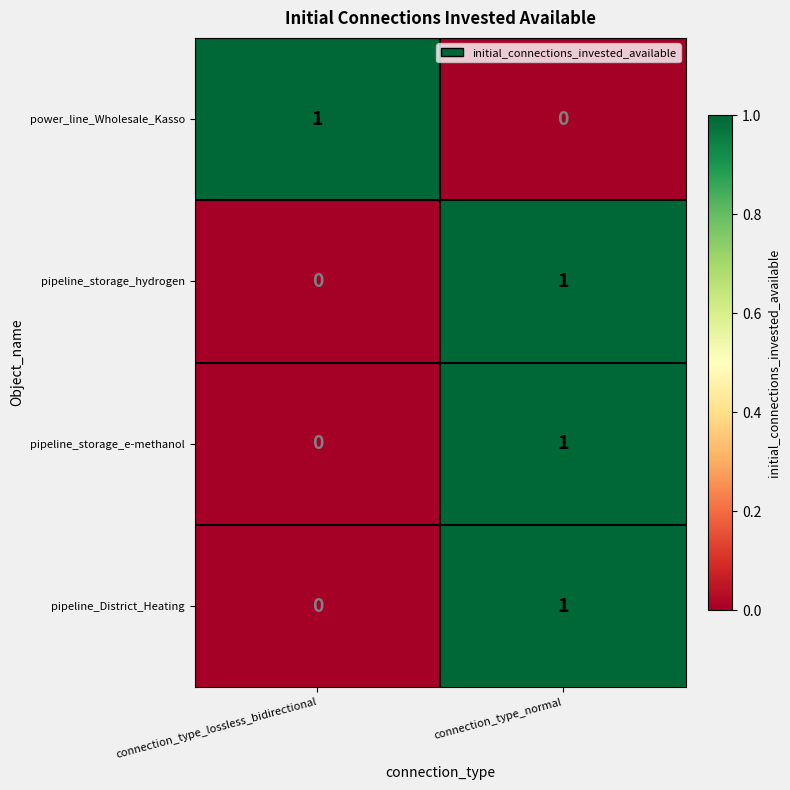

Reading left to right, list all the values displayed in this chart.

power_line_Wholesale_Kasso: 1	0
pipeline_storage_hydrogen: 0	1
pipeline_storage_e-methanol: 0	1
pipeline_District_Heating: 0	1